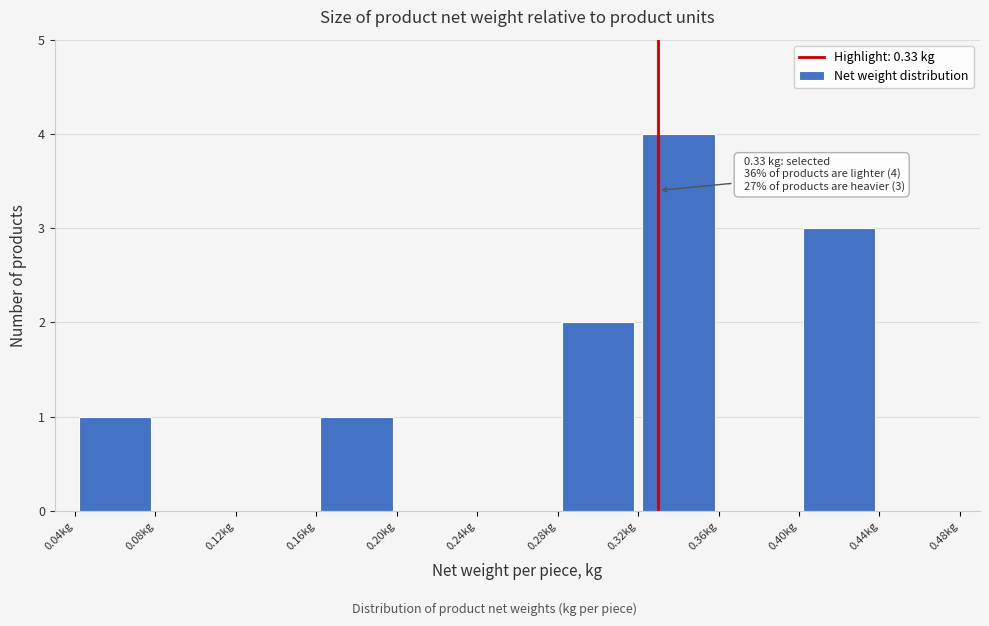

Which range on the x-axis has the tallest bar?

0.32 to 0.36